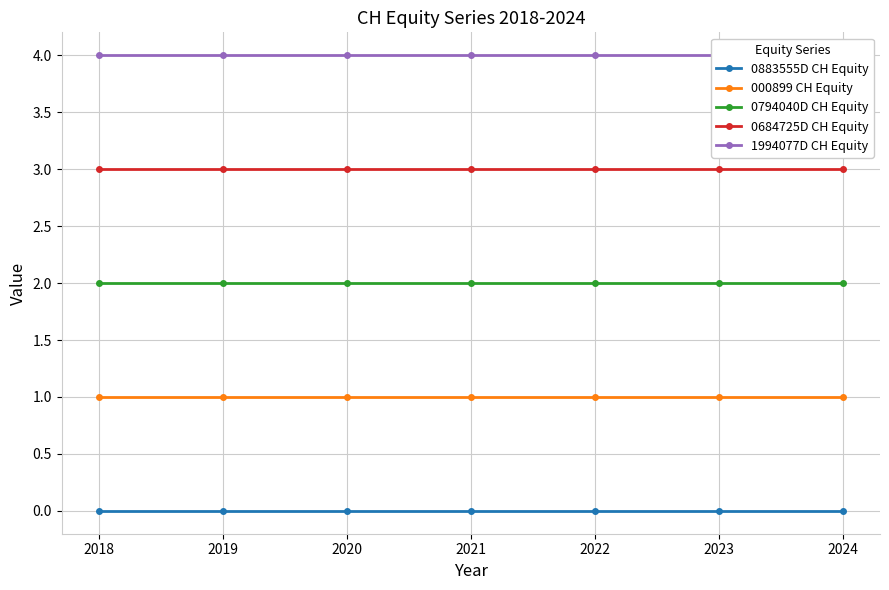

True or false: 0684725D CH Equity has more than 2 interior local peaks.

False